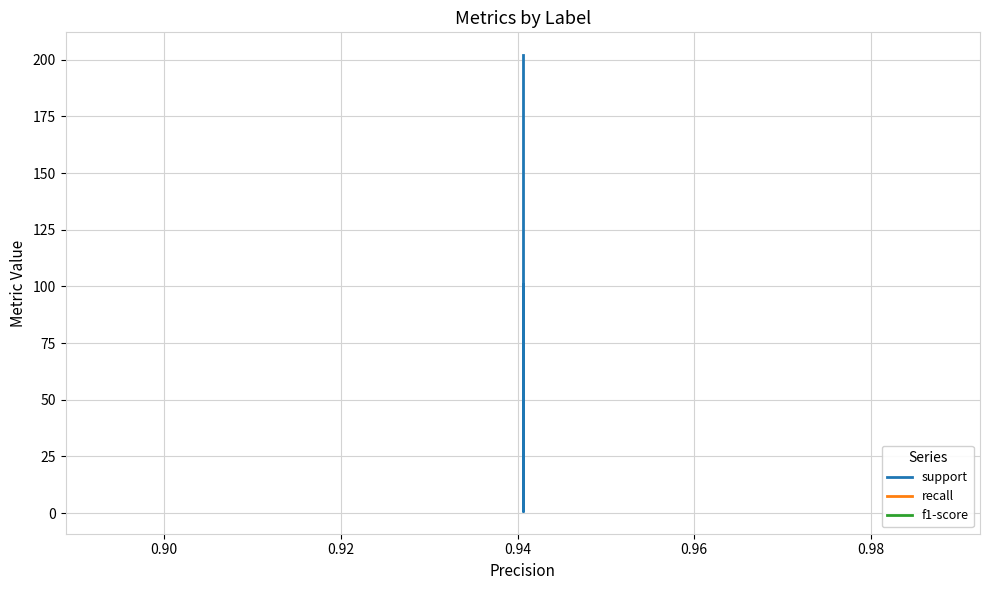

True or false: f1-score and support cross at least once.

False